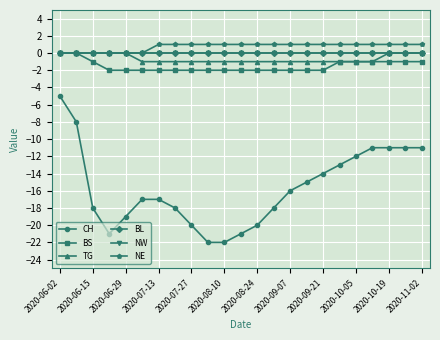

Is this an area chart (filled region under the line)?

No